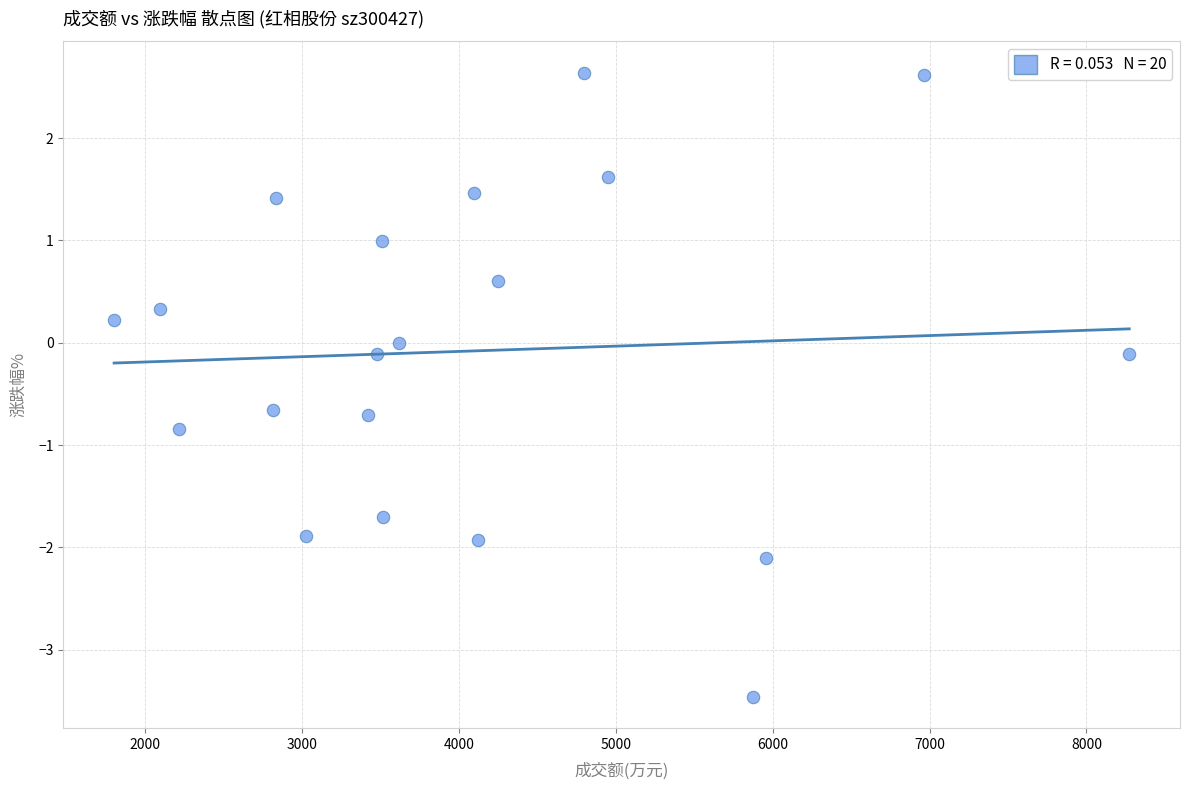

What is the range of X values (max minus min)?

6470.0